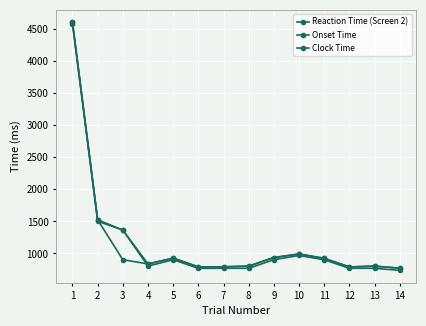

True or false: Reaction Time (Screen 2) has more than 0 interior local peaks.

True